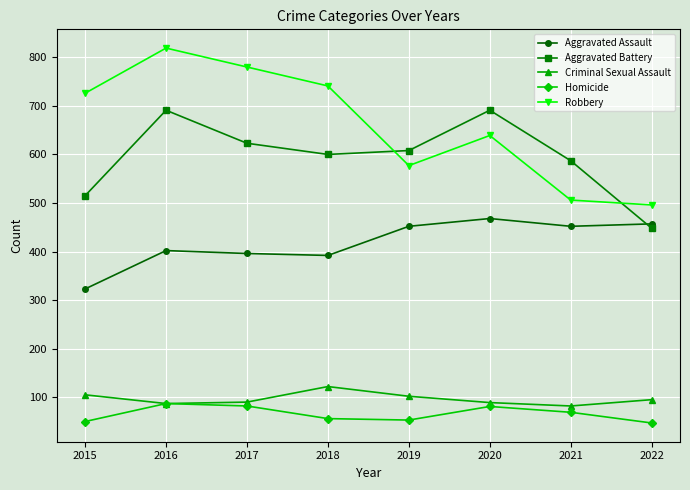

Count the number of data series in this chart.

5